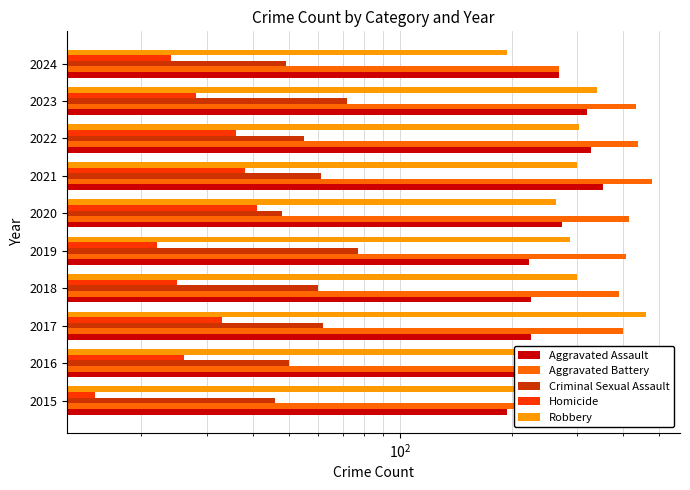

List the series in order of their peak value, highest first.

Aggravated Battery, Robbery, Aggravated Assault, Criminal Sexual Assault, Homicide